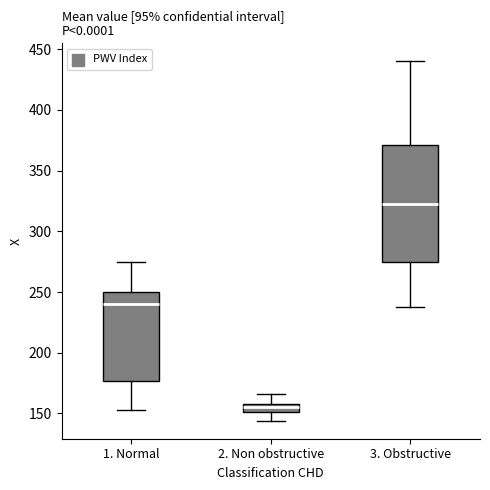

Where does the lower whisker of the box for 2. Non obstructive end on the y-axis? The values are not printed on the chart, so give them approximately, as read against the axis.

145